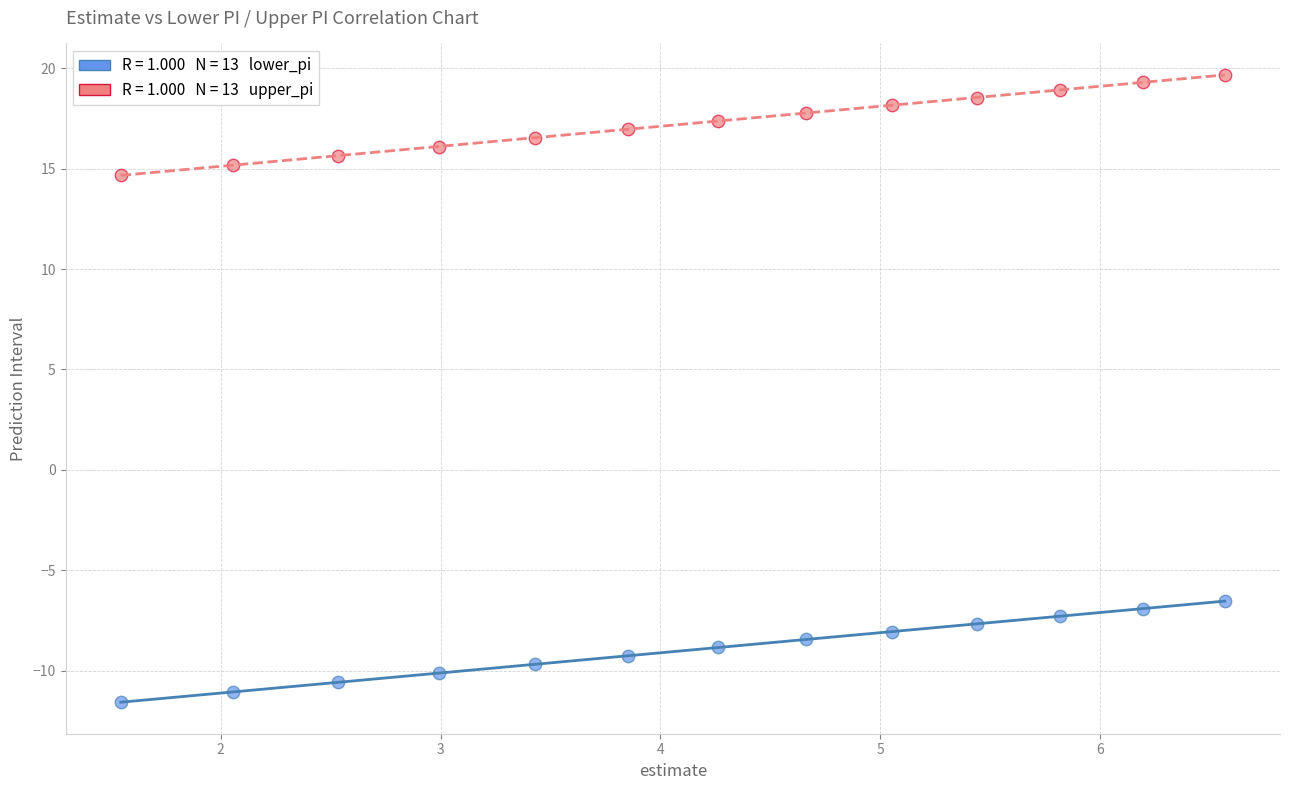

Across all data points, what is the range of X values (max minus min)?

5.0